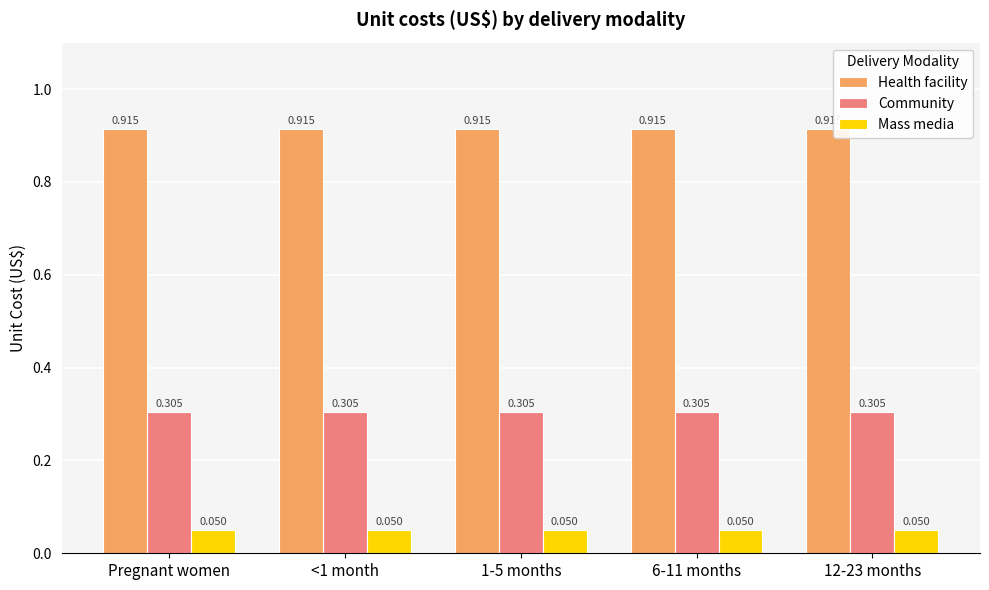

What is the label of the 3rd bar from the right?

1-5 months